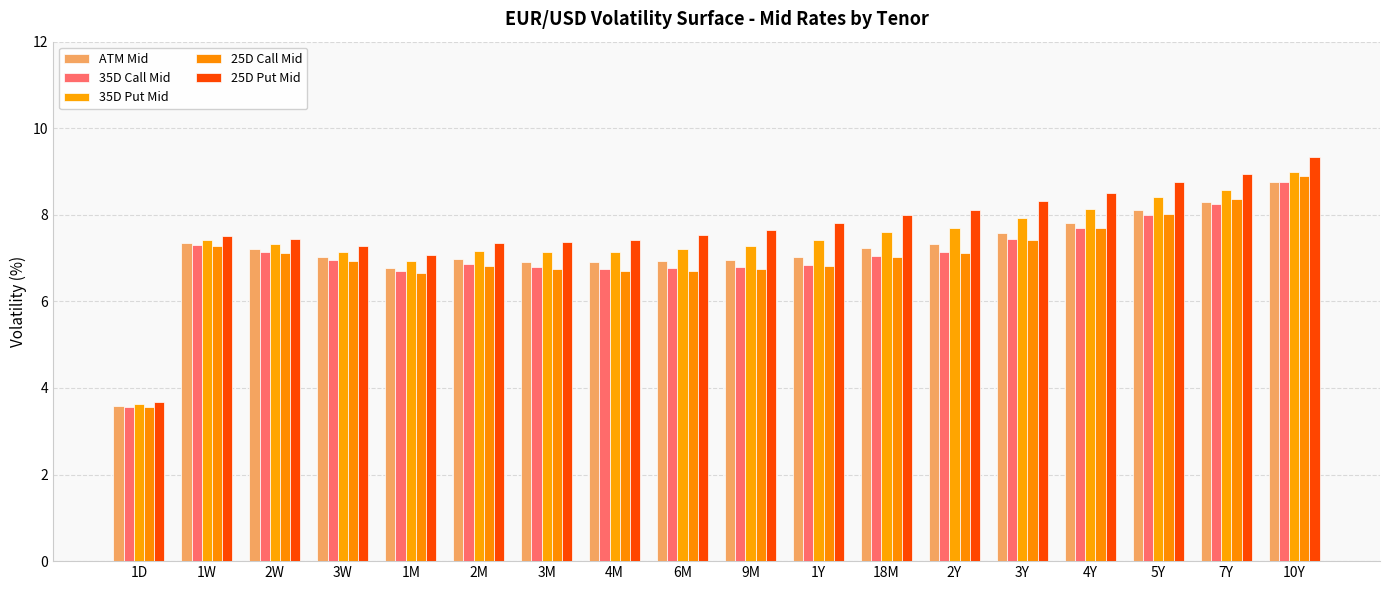

What is the sum of all 25D Put Mid values?

138.1